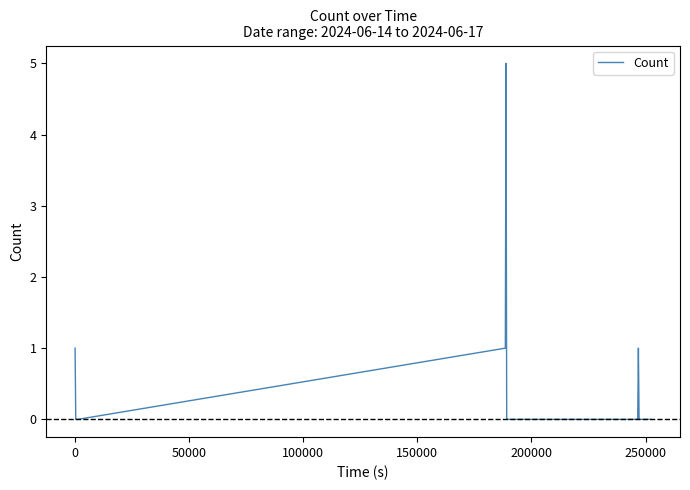

What is the difference between the maximum and minimum values?

5